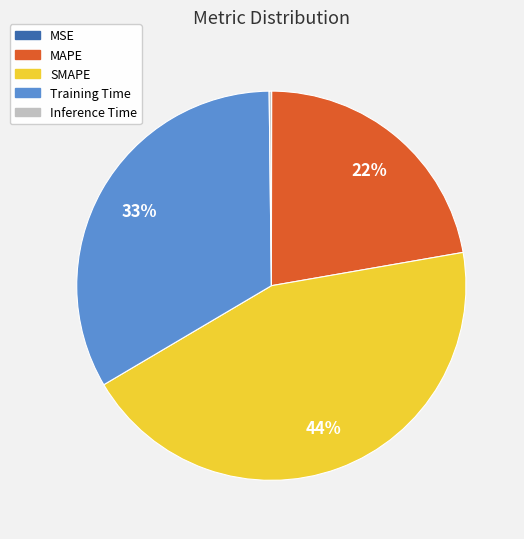

Does any single category account for the majority?

No